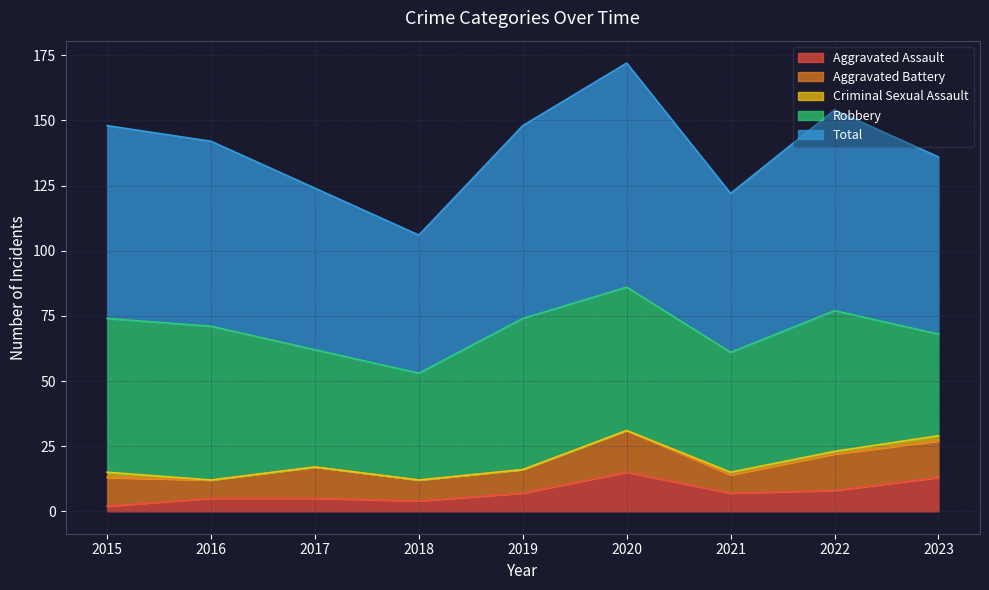

True or false: Aggravated Assault has a value of 5 at 2016.

True